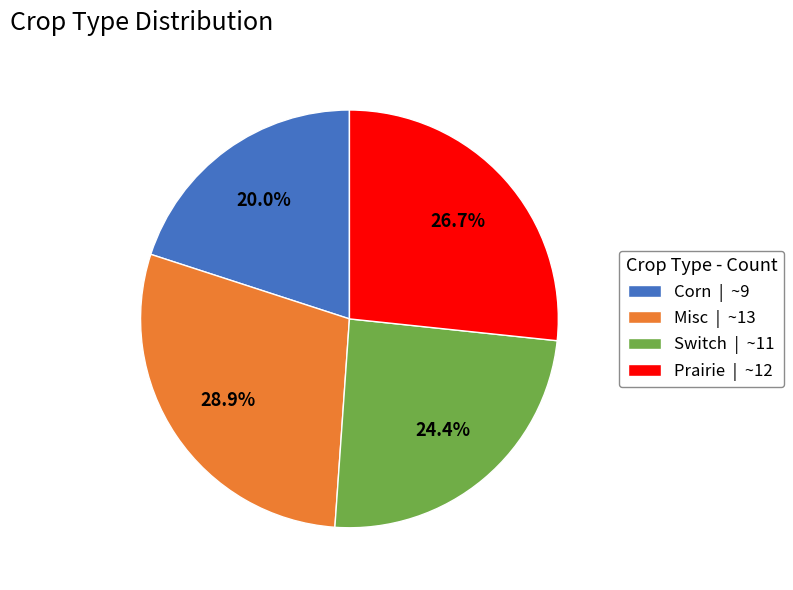

What is the ratio of the value at Switch | ~11 to the value at Corn | ~9?

1.2